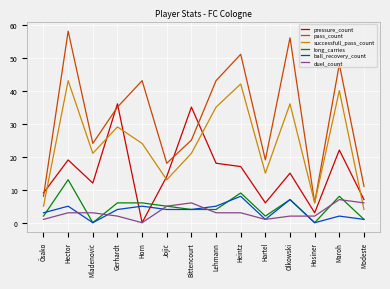

At which category is the sum across all series the highest?

Hector